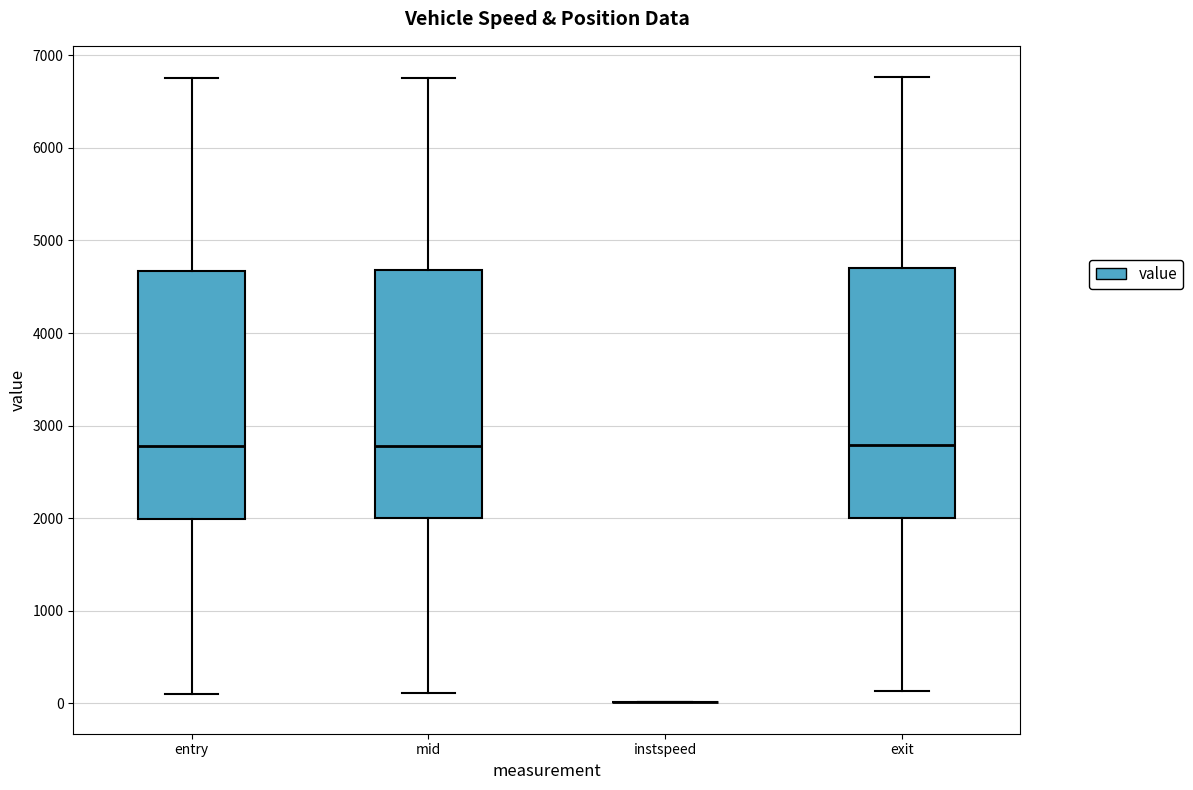

Reading left to right, read every box against the y-axis: the position of its median line, the range the box covers, and the ends of its whiskers. The values are not printed on the chart, so give them approximately, as read against the axis.

entry: median 2800, box 2000 to 4700, whiskers 100 to 6800
mid: median 2800, box 2000 to 4700, whiskers 100 to 6800
instspeed: box collapsed to a line at 0, whiskers 0 to 0
exit: median 2800, box 2000 to 4700, whiskers 100 to 6800